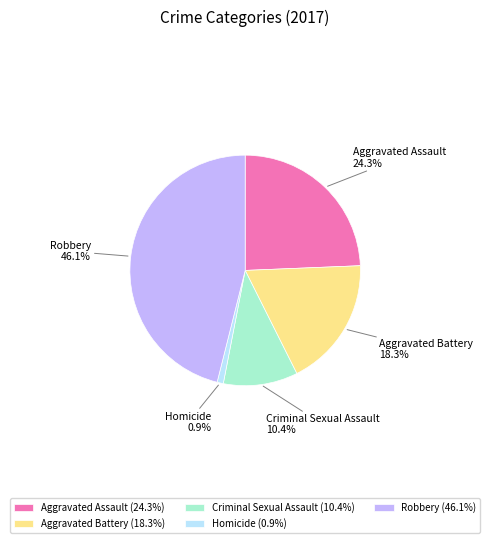

Combined, what portion of the pie is Aggravated Assault and Aggravated Battery?

42.6%